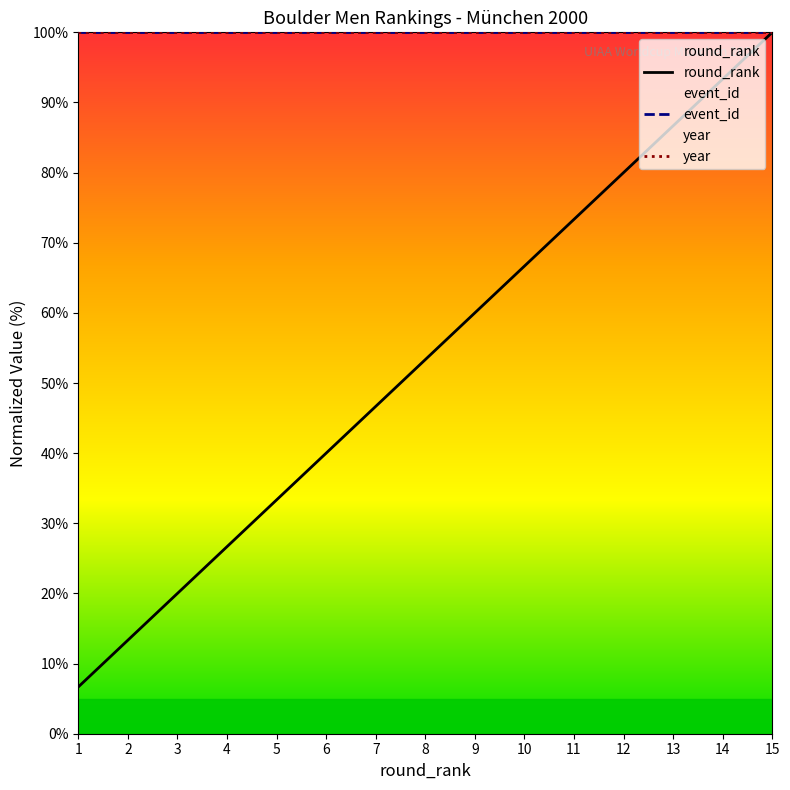

True or false: event_id and year intersect in this chart.

False